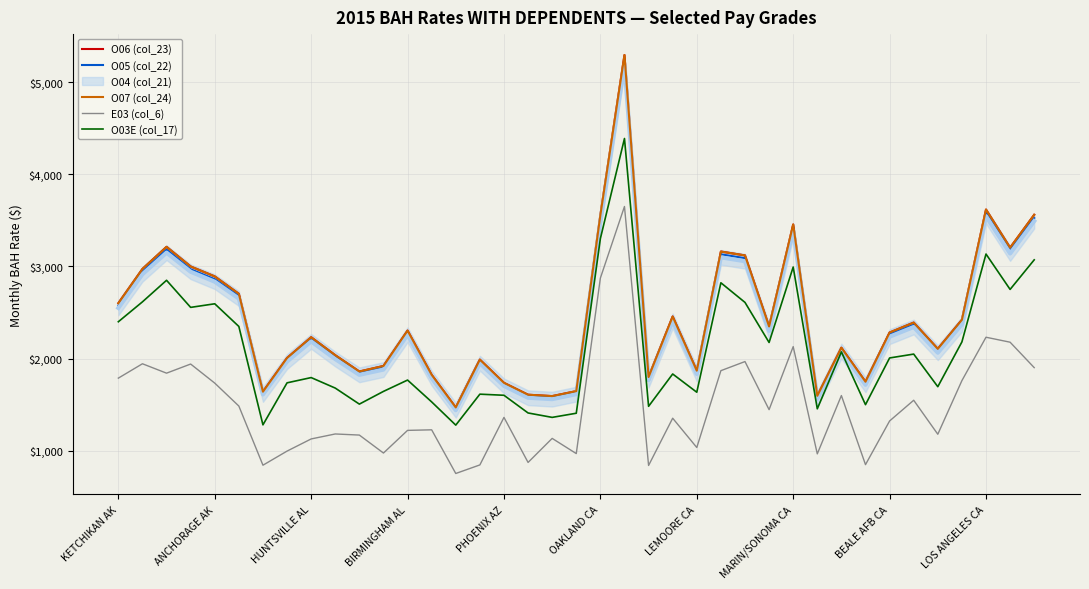

Is it true that O06 (col_23) equals 2601 at KETCHIKAN AK?

True